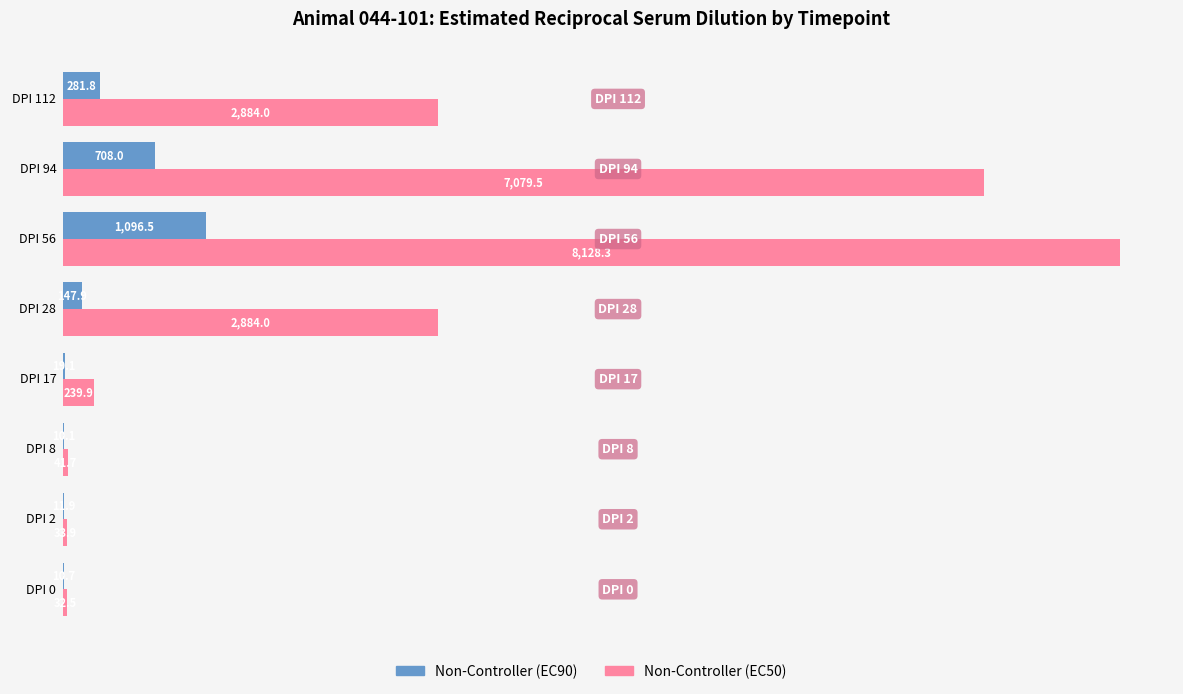

What is the highest value of the Non-Controller (EC90) series?

1096.5